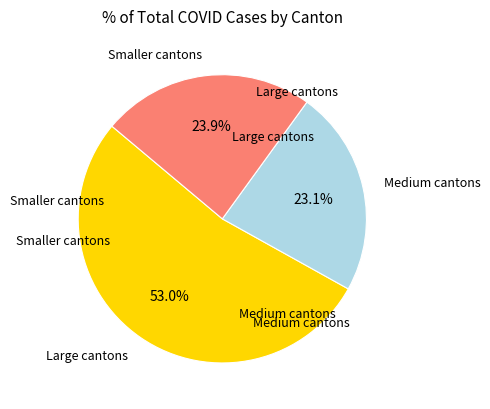

Is there any slice that represents more than half of the pie?

Yes